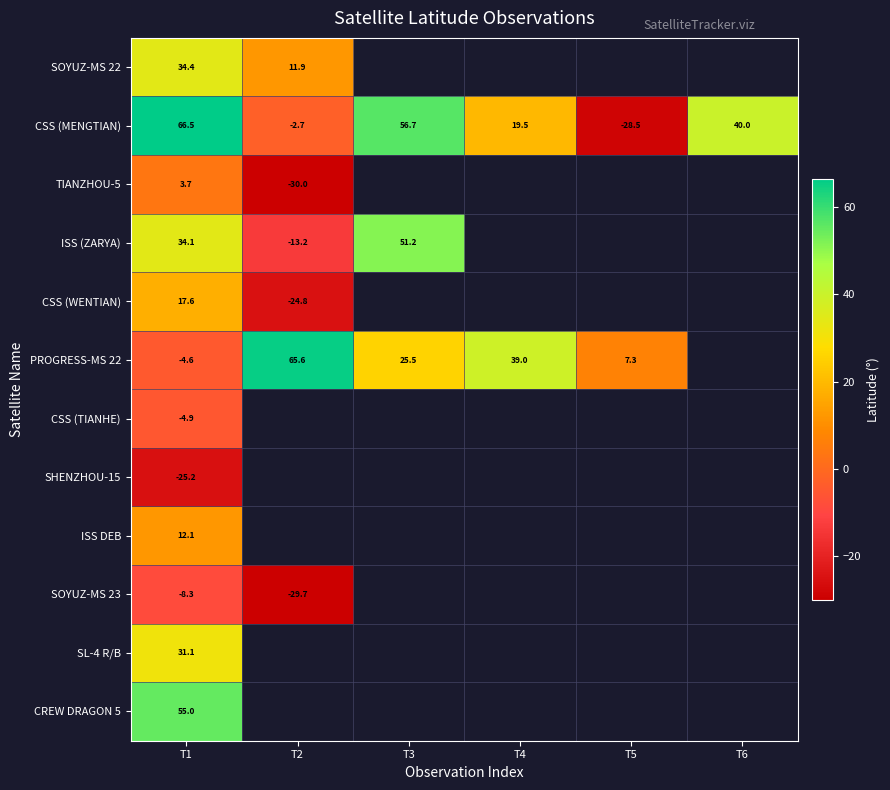

At how many categories does at least one series exceed 17?

5